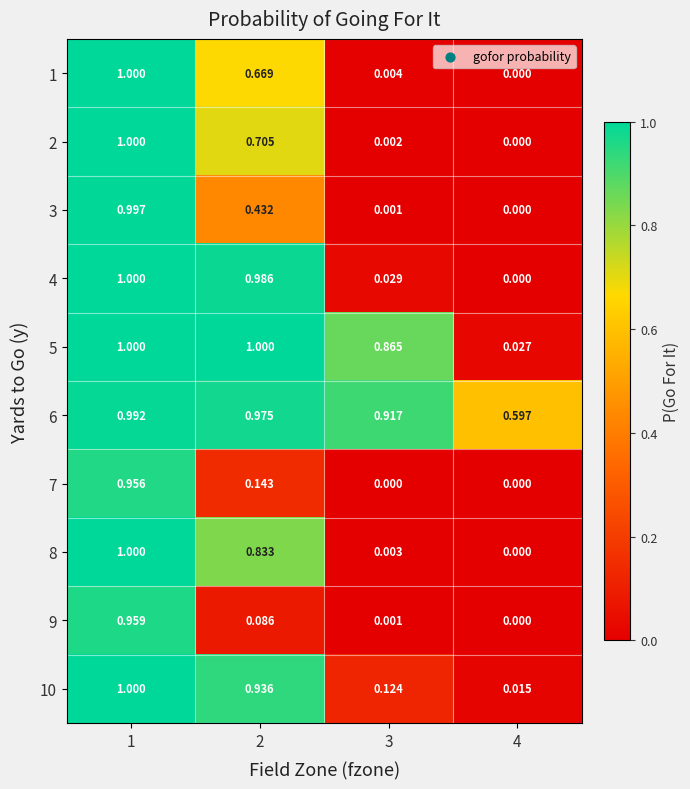

Count the number of categories in the chart.

4